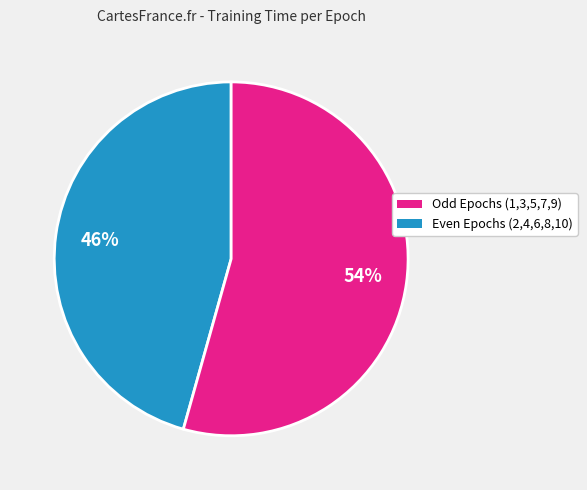

The Even Epochs (2,4,6,8,10) slice represents 54% of the pie. True or false?

True